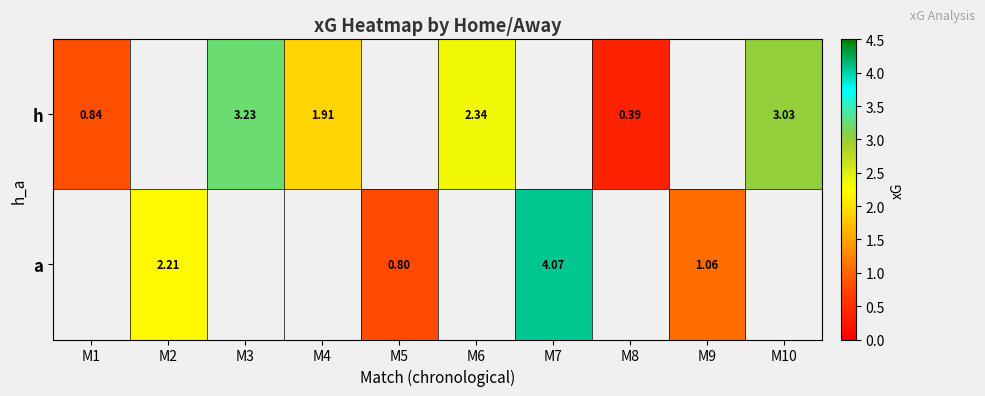

How many values in the h series are below 3?

4